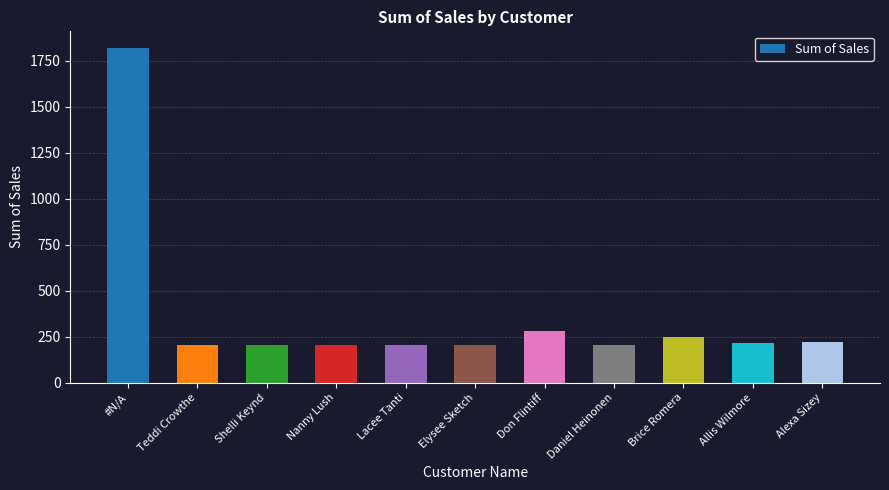

What is the sum of the values at Alexa Sizey and Don Flintiff?

496.7